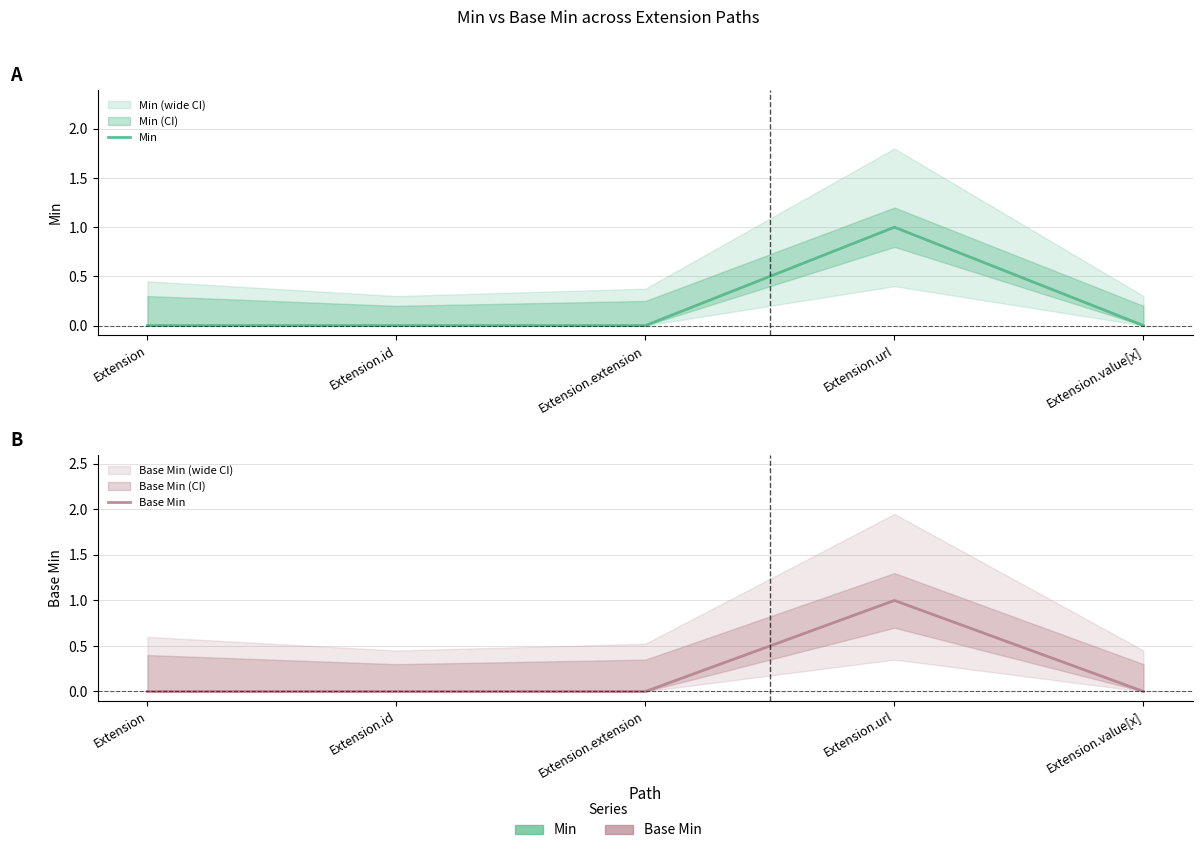

At which category does Base Min reach its first local peak?

Extension.url